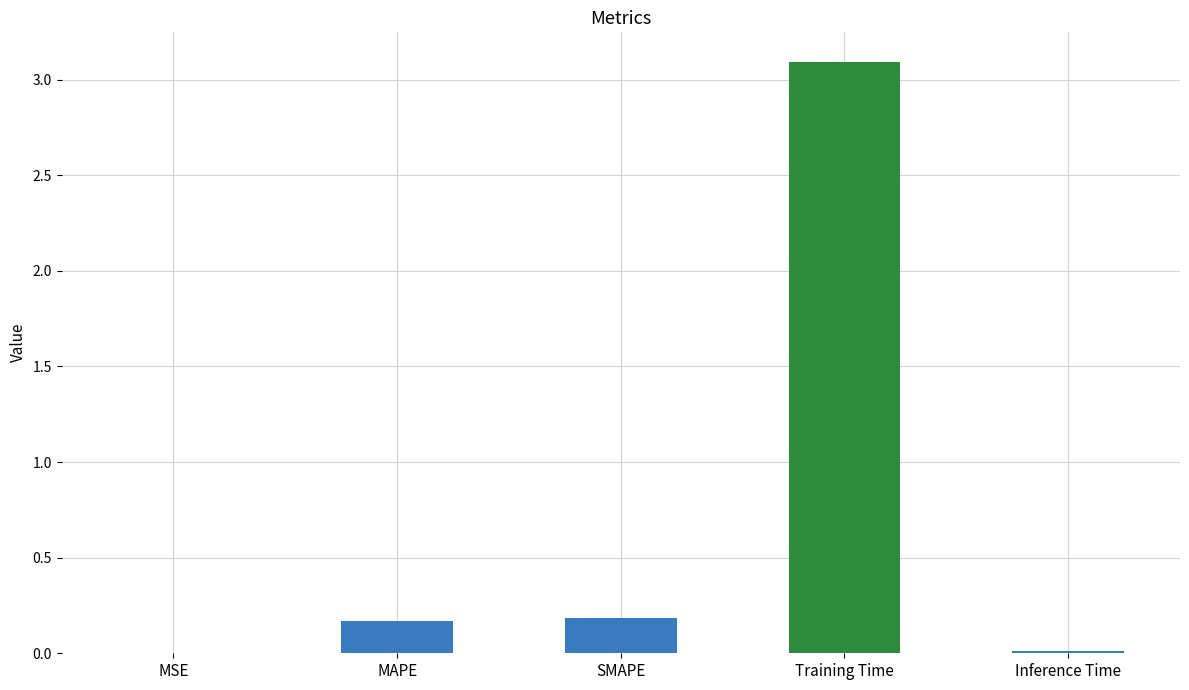

What is the sum of all values?

3.5